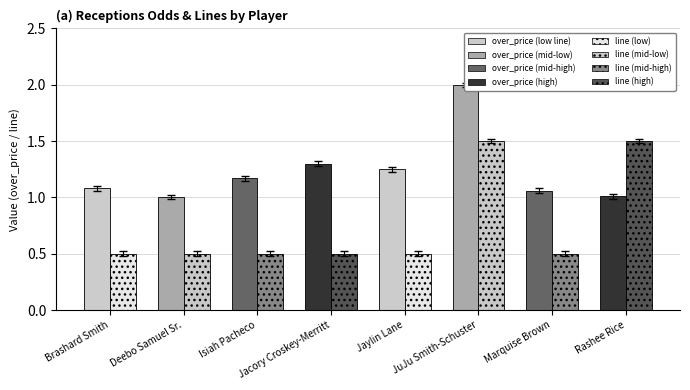

What value does the line series have at Jaylin Lane?

0.5